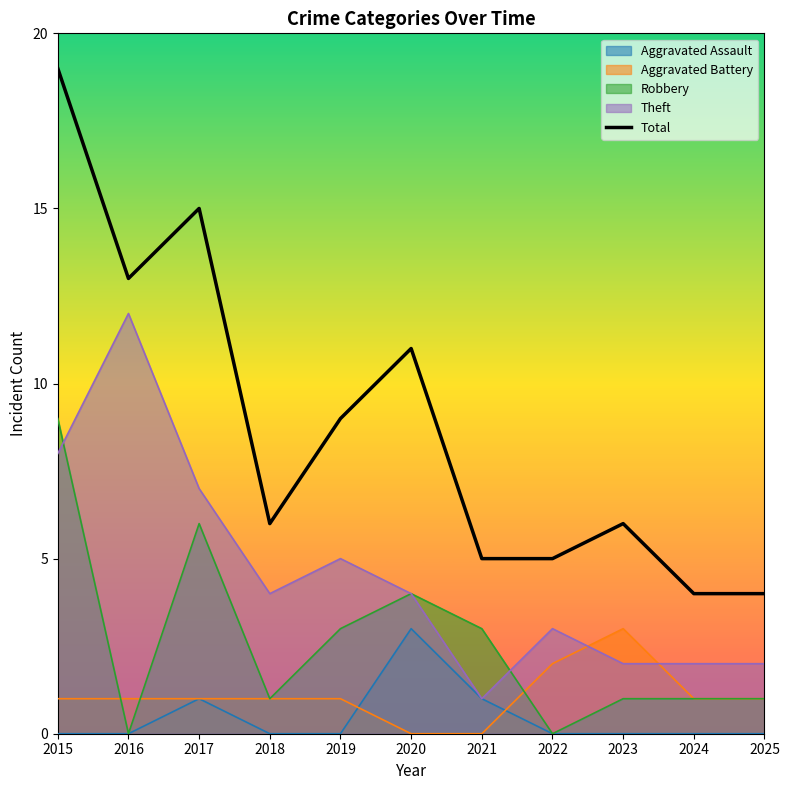

Does the chart display data point markers on the line(s)?

No